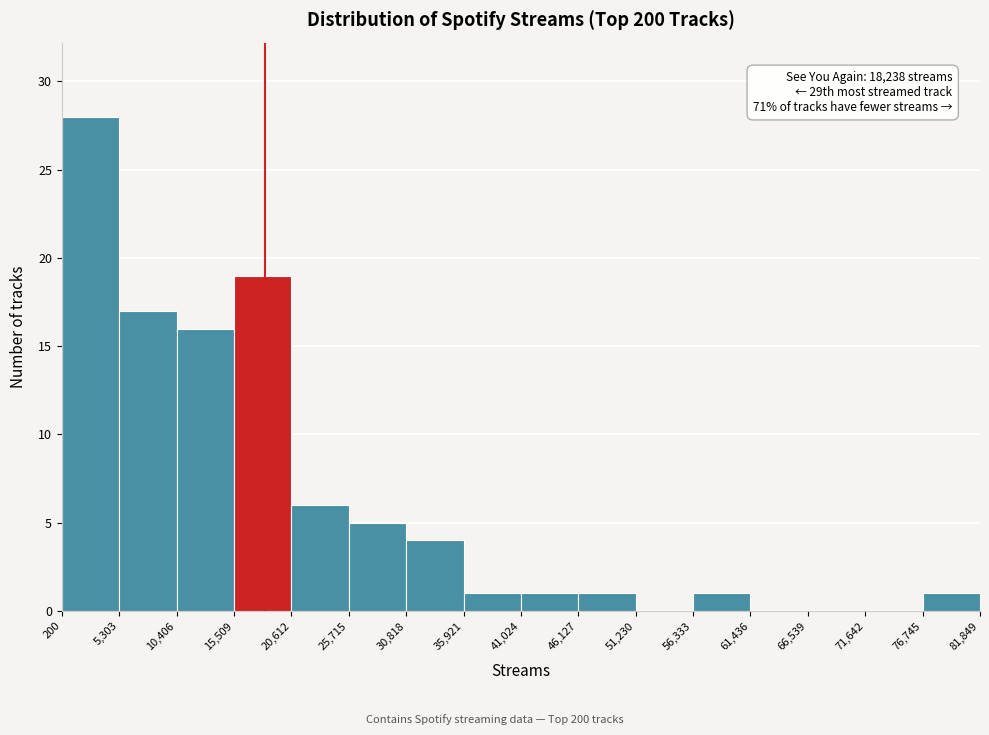

Which range on the x-axis has the tallest bar?

200 to 5,303